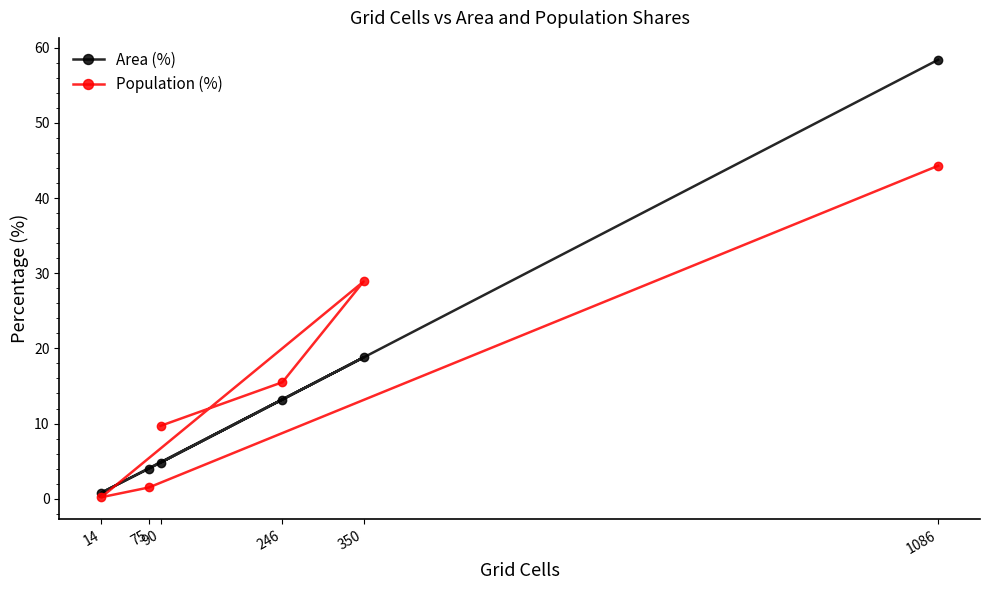

Reading left to right, list all the values displayed in this chart.

Area (%): 14=0.8	75=4.0	90=4.8	246=13.2	350=18.8	1086=58.4
Population (%): 14=0.2	75=1.5	90=9.7	246=15.5	350=28.9	1086=44.3